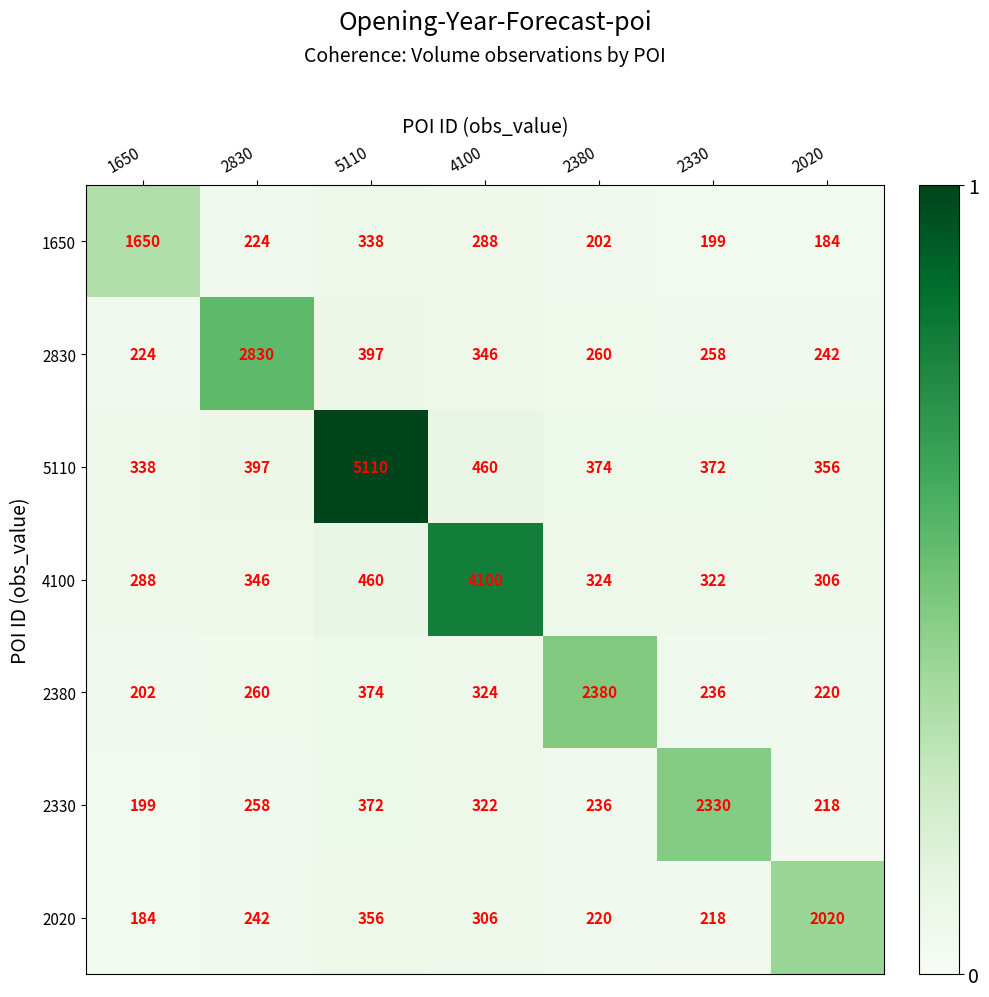

The value of 4100 at 2020 is 530. True or false?

False